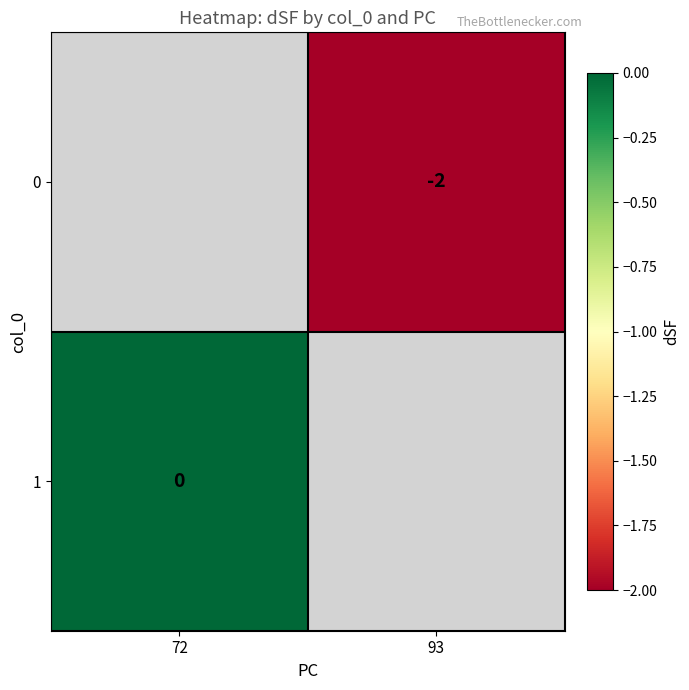

True or false: 0 has a value of -2 at 93.

True